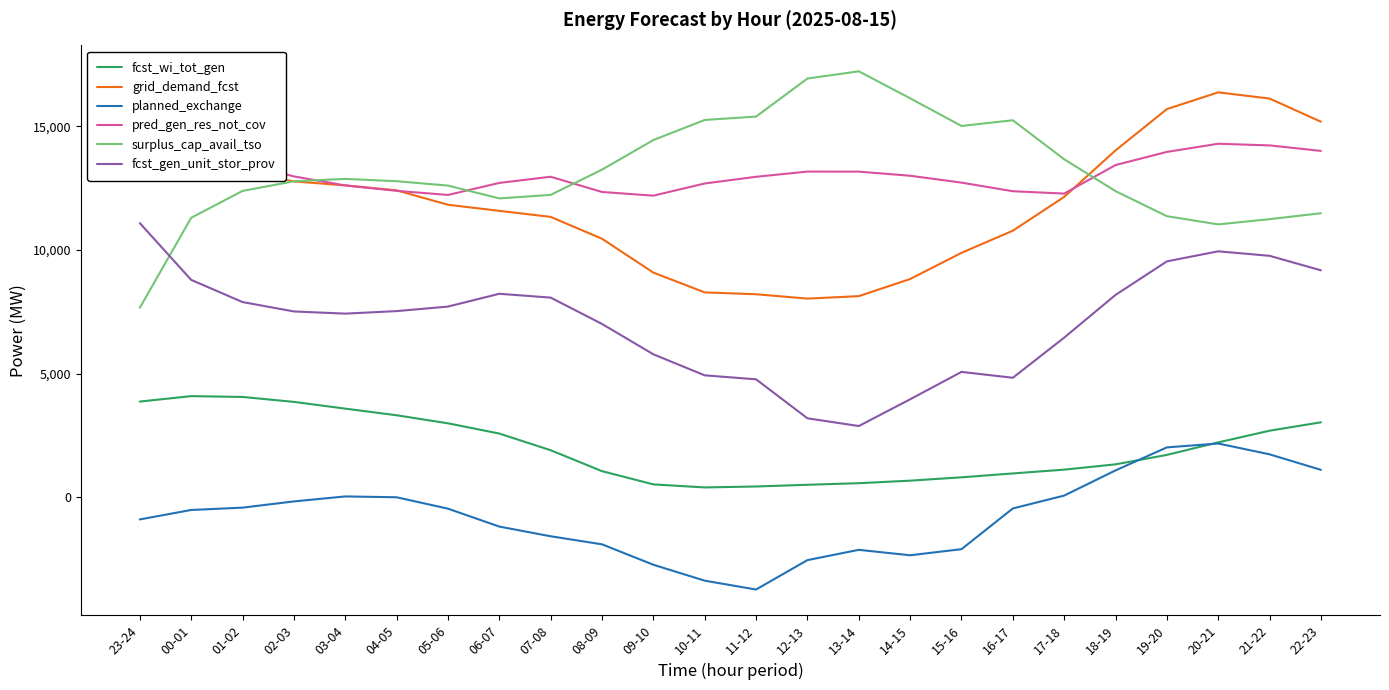

What is the total value across all series at 14-15?

40246